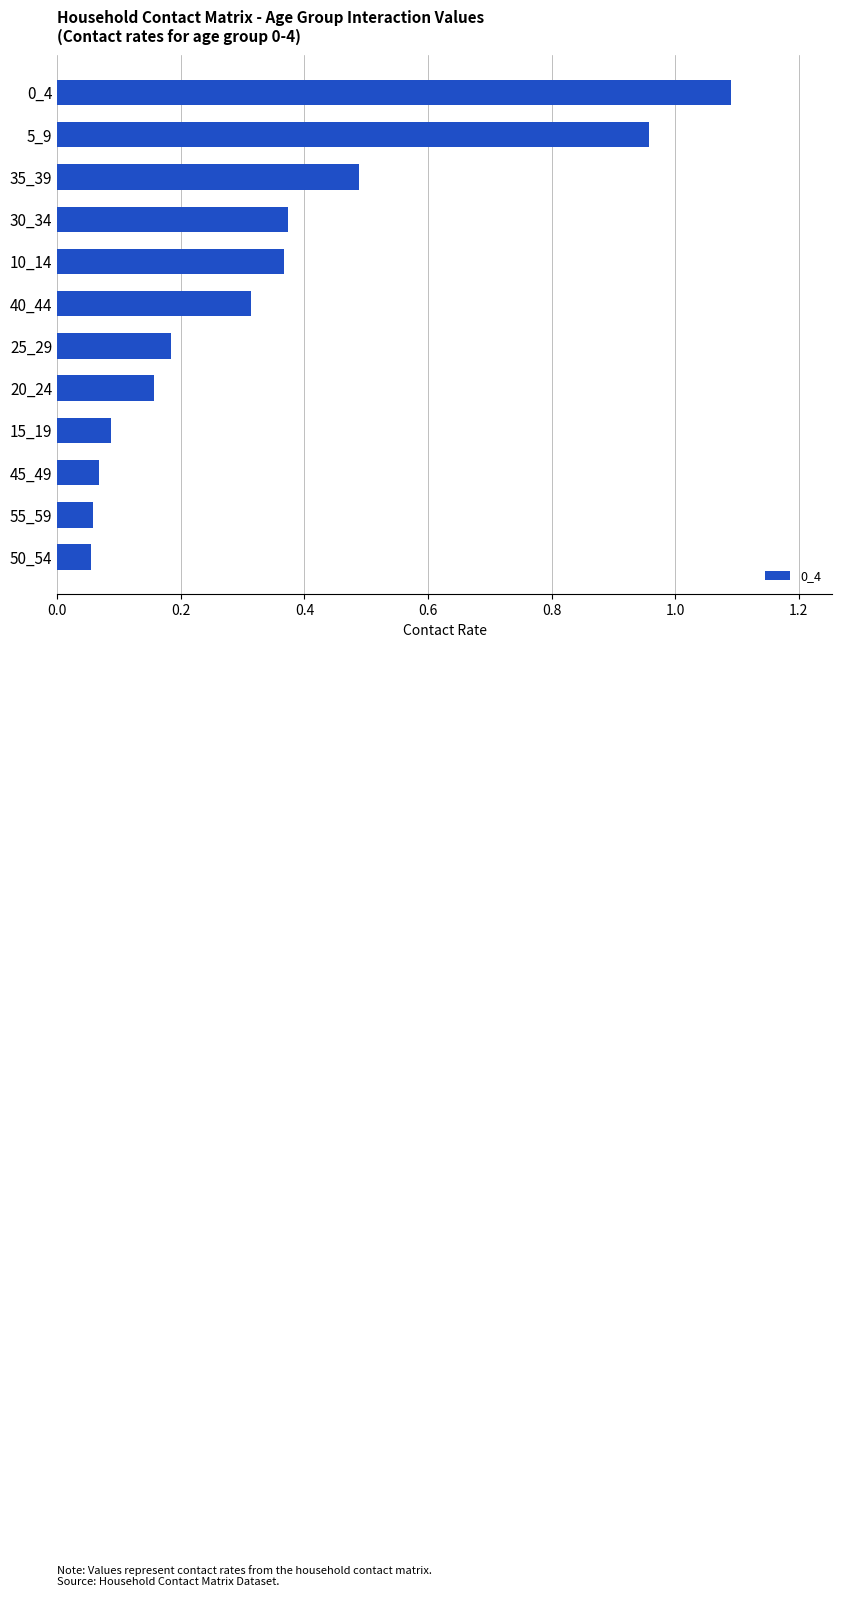

What is the sum of the values at 5_9 and 10_14?

1.3